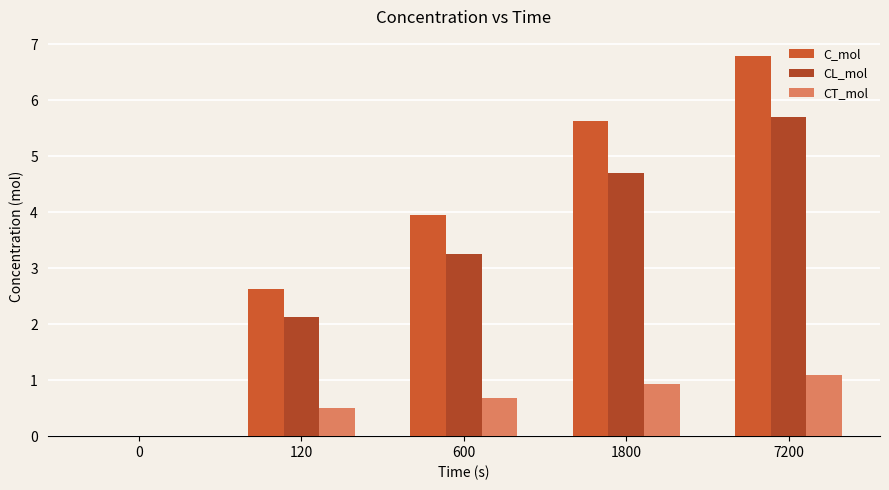

Reading right to left, list all the values displayed in this chart.

C_mol: 6.8	5.6	3.9	2.6	0.0
CL_mol: 5.7	4.7	3.3	2.1	0.0
CT_mol: 1.1	0.9	0.7	0.5	0.0